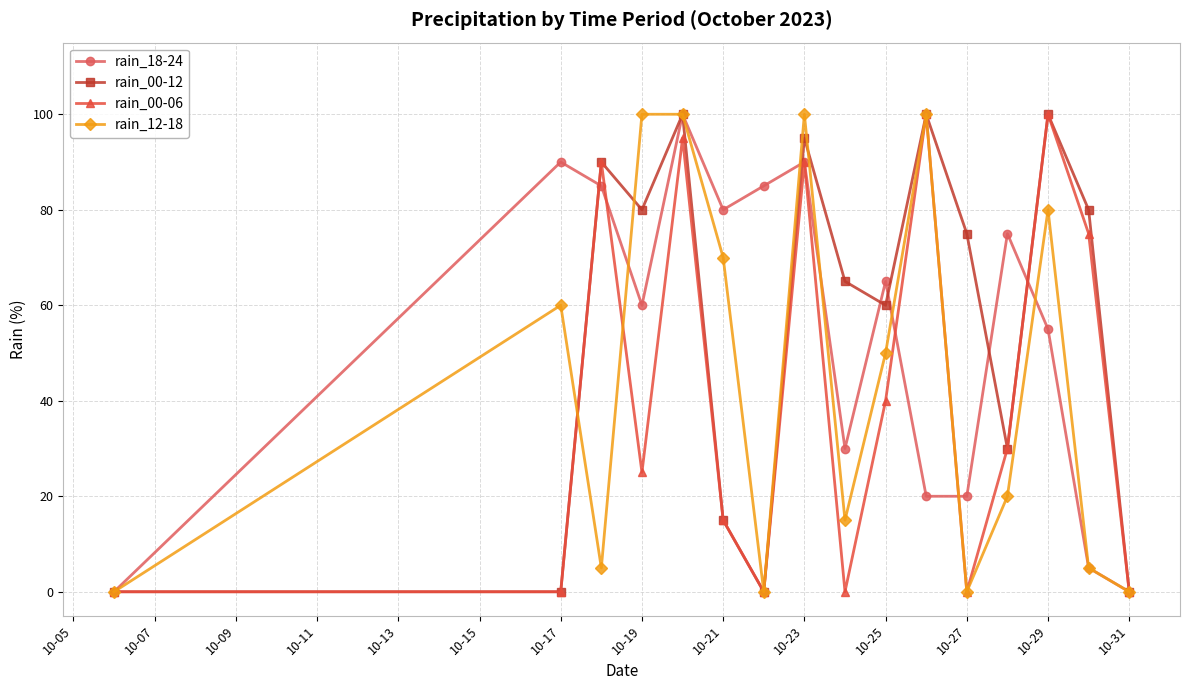

What is the maximum value shown in the chart?

100